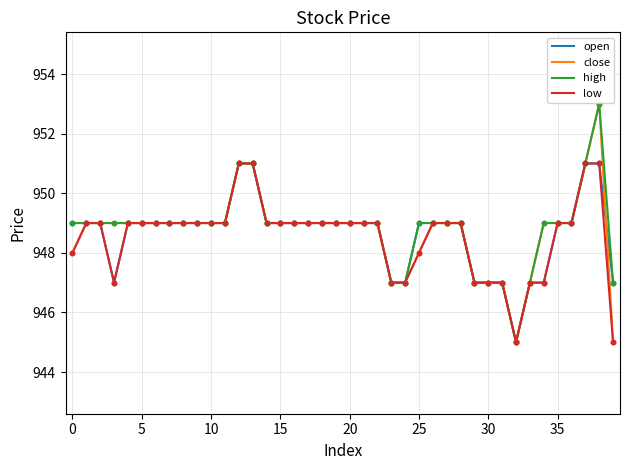

What is the minimum value shown in the chart?

945